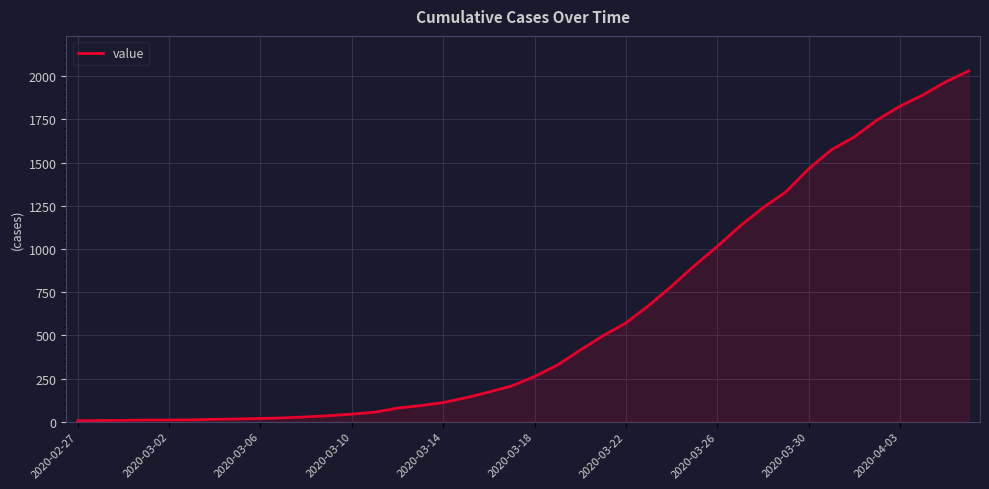

What is the difference between the maximum and minimum values?

2025